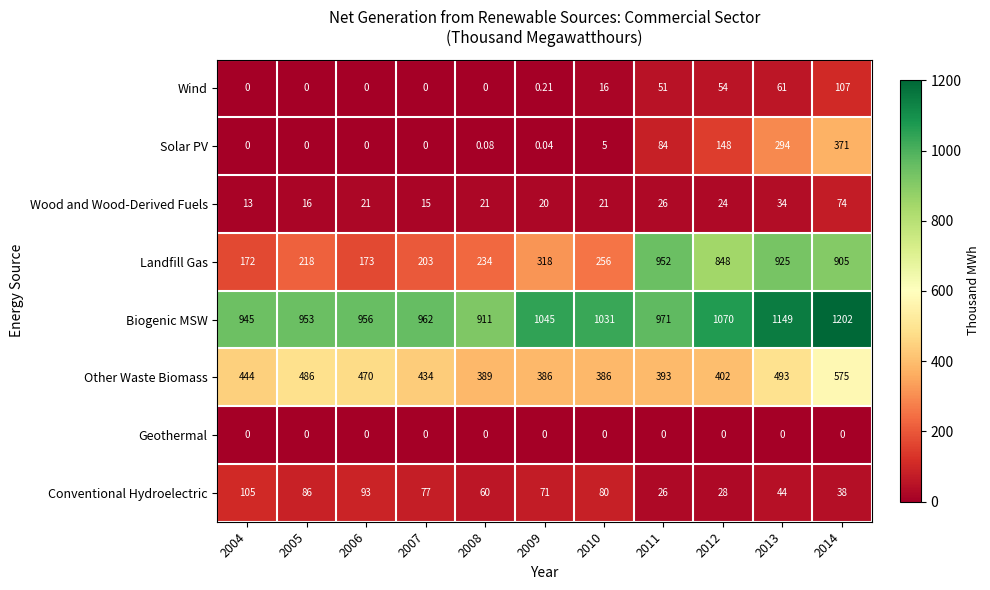

Which series changed the most between 2005 and 2008?

Other Waste Biomass